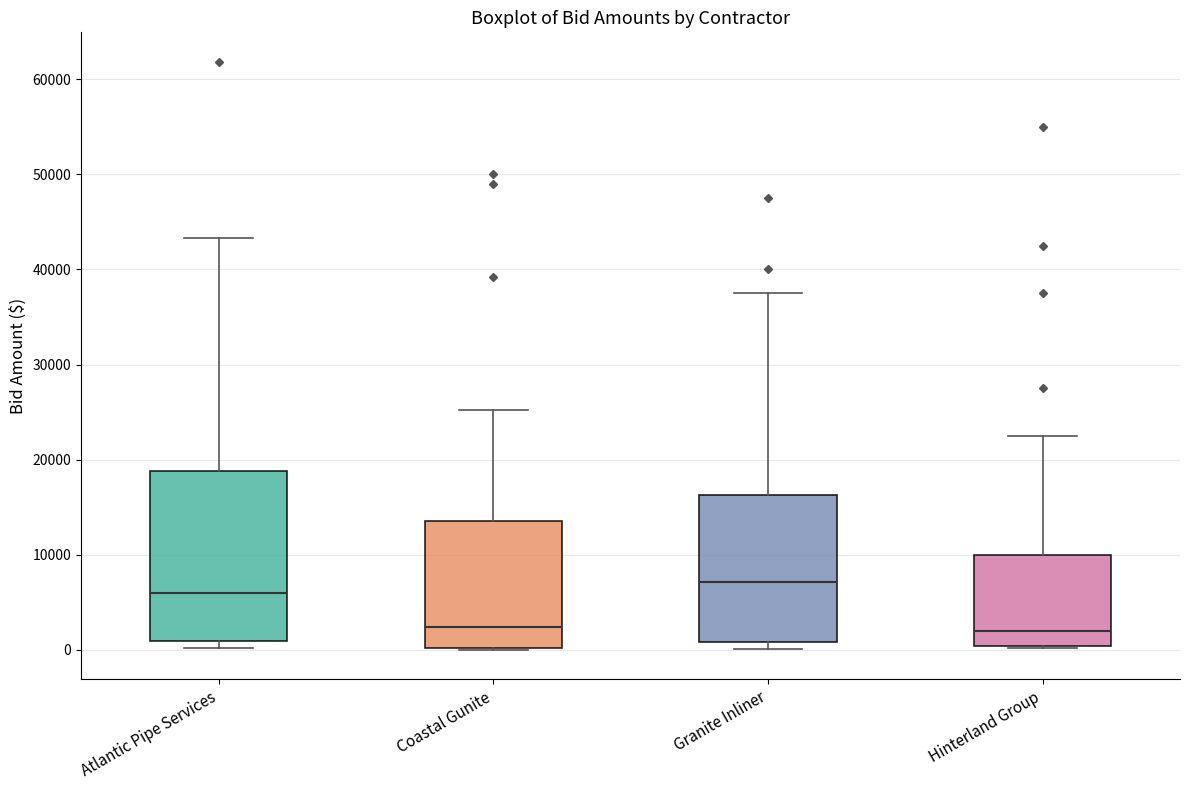

Which box is the tallest, from its lower edge to its upper edge?

Atlantic Pipe Services